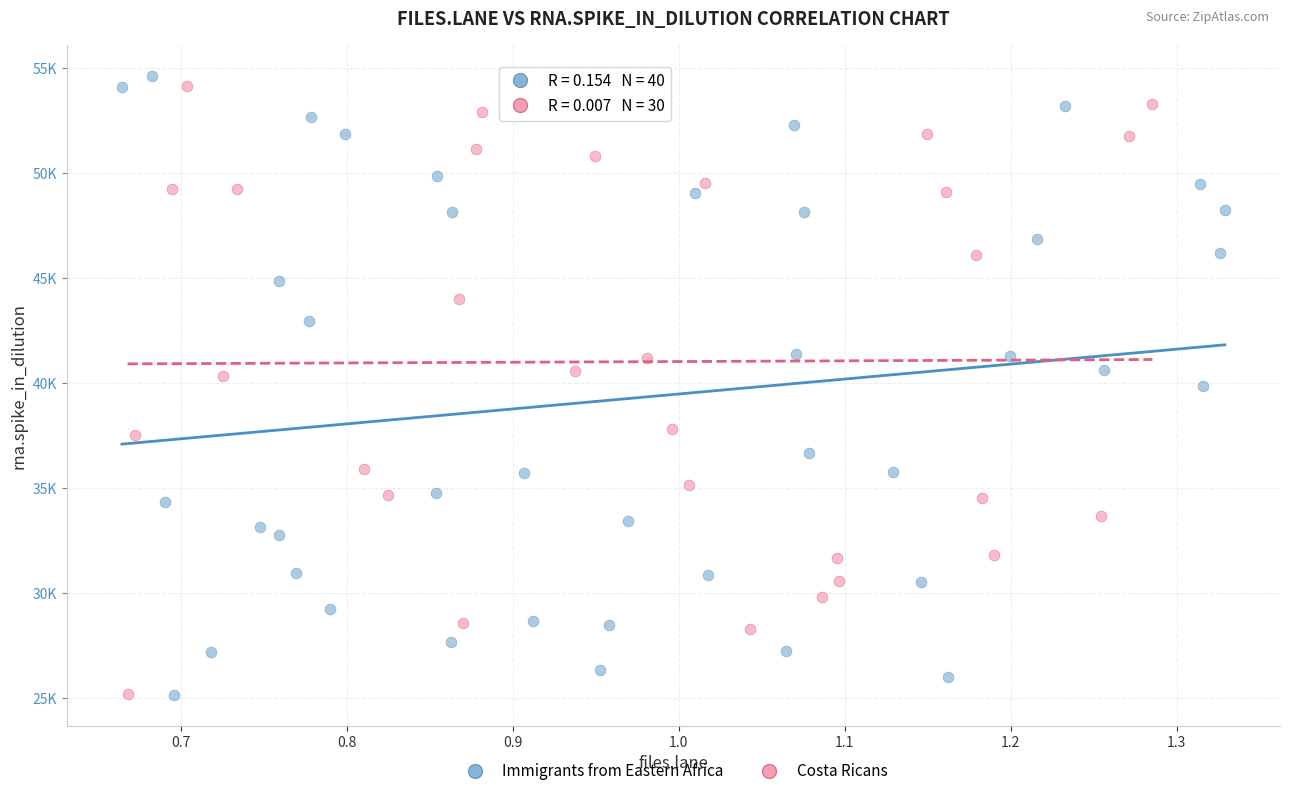

Which series reaches the maximum Y coordinate?

Immigrants from Eastern Africa